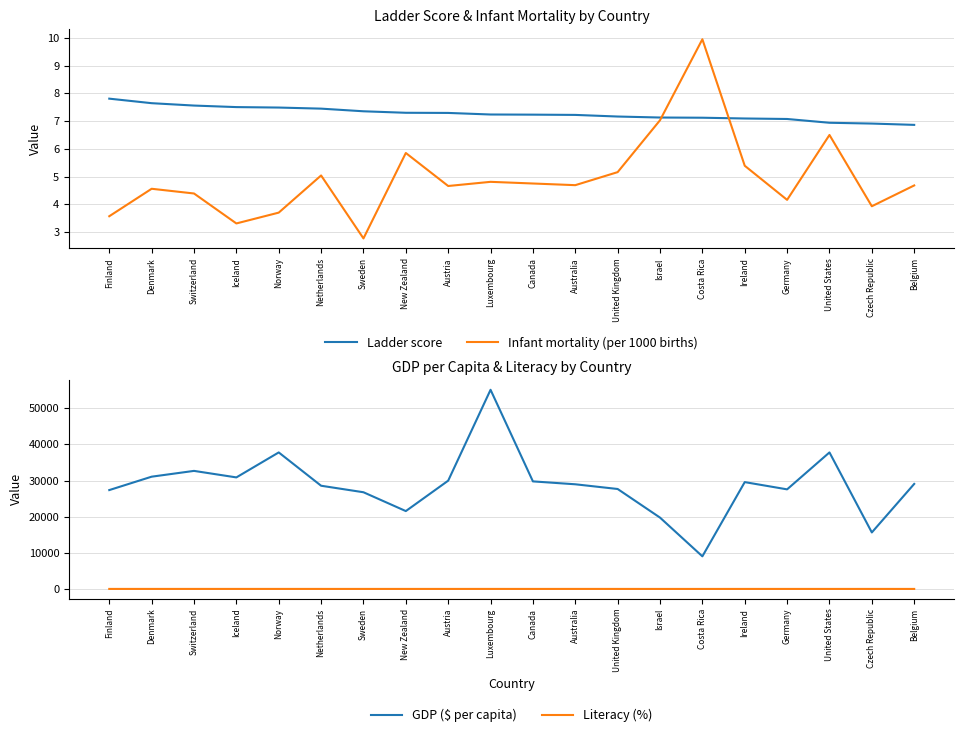

What position from the right is Czech Republic?

2